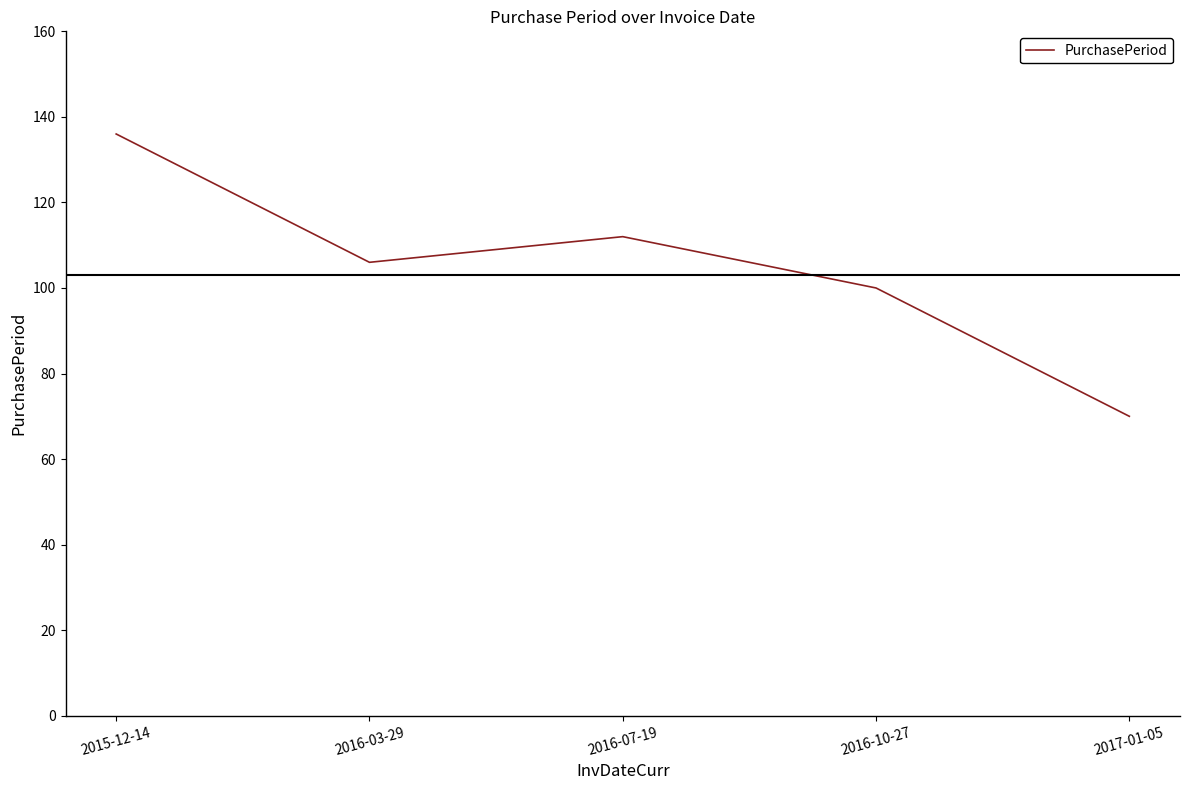

True or false: there are more than 1 points higher than both neighbors.

False